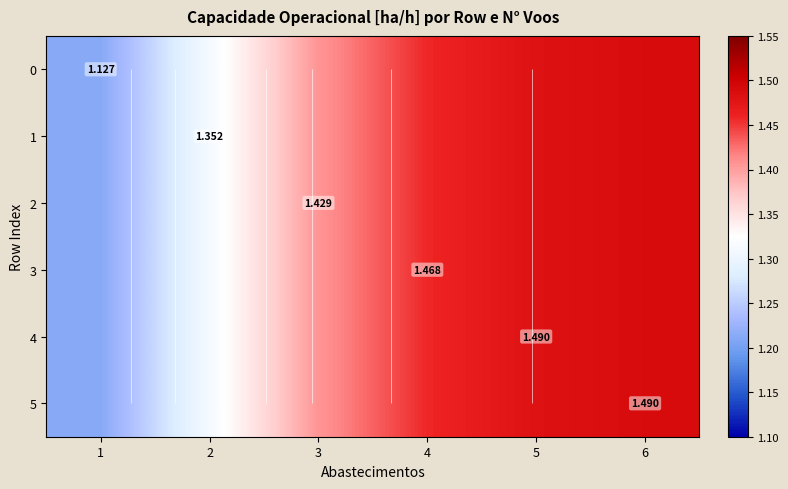

Where is 2 nearest to the value 1?

1